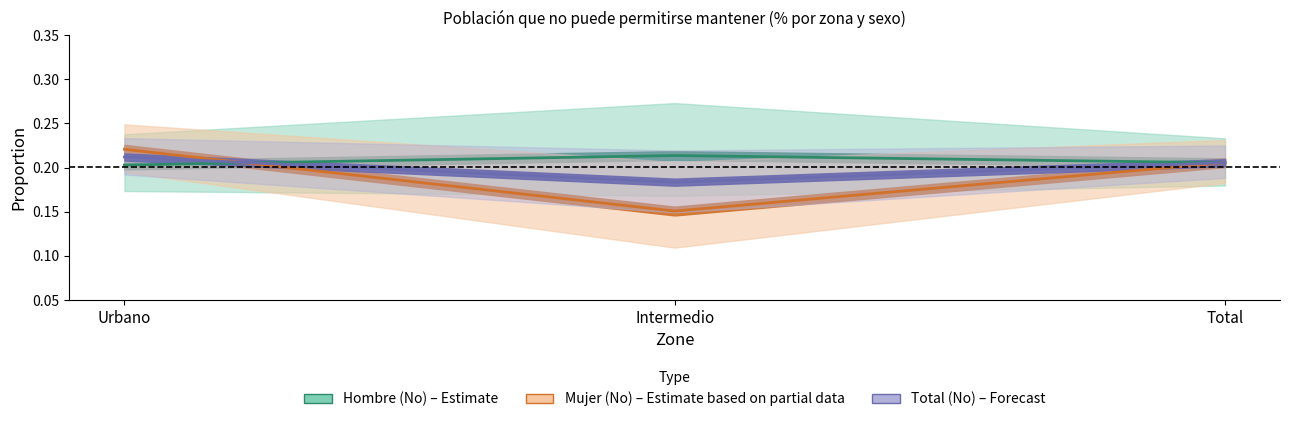

Is the value of Hombre (No) – Estimate at Intermedio greater than the value of Total (No) – Forecast at Urbano?

Yes